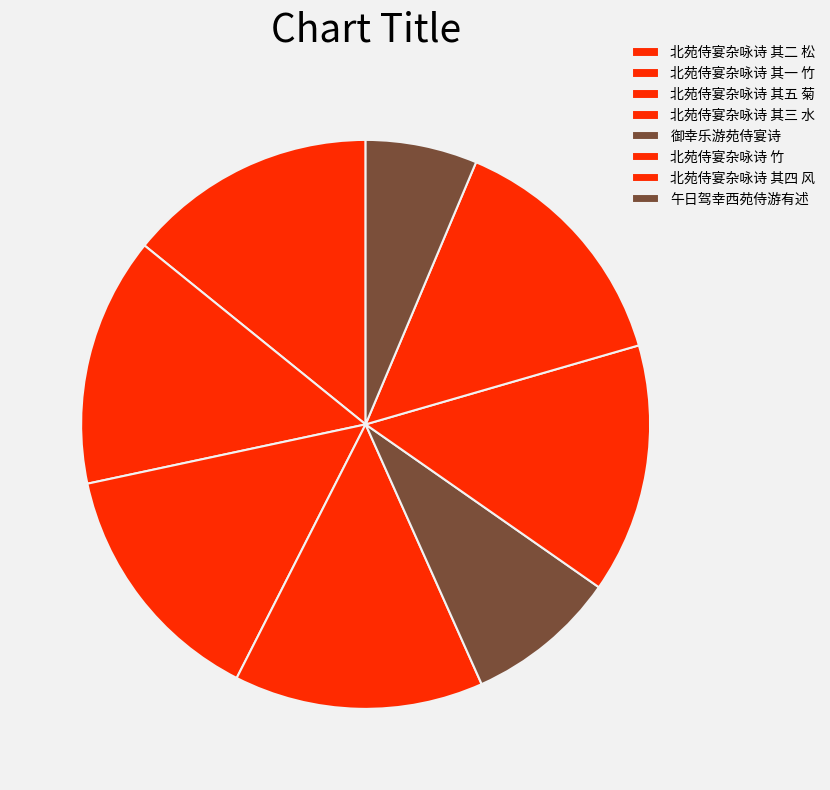

Does 北苑侍宴杂咏诗 其三 水 account for over 50% of the chart?

No